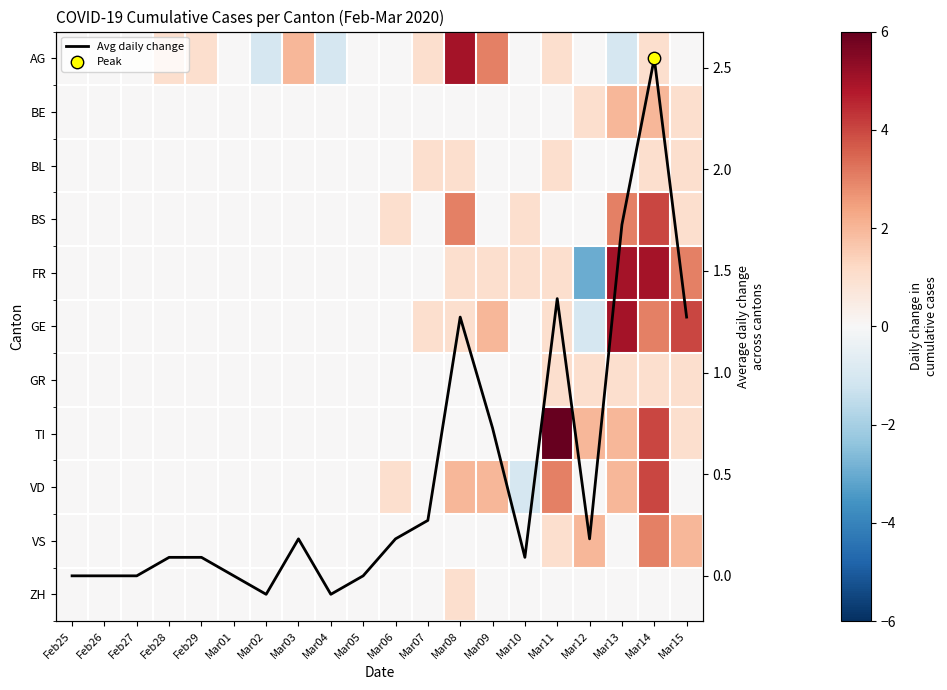

List the labels in order of GE value, largest first.

Mar13, Mar15, Mar14, Mar09, Mar07, Mar08, Mar11, Feb25, Feb26, Feb27, Feb28, Feb29, Mar01, Mar02, Mar03, Mar04, Mar05, Mar06, Mar10, Mar12